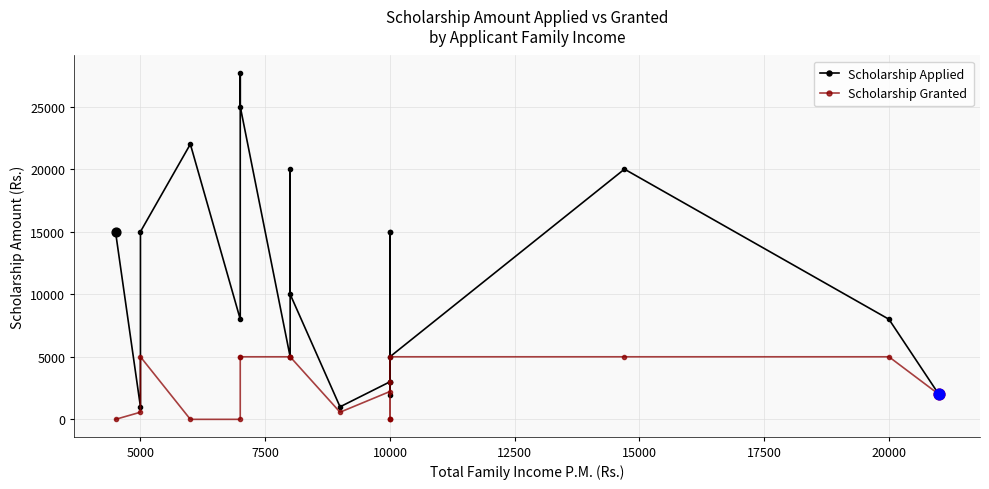

Which series has the largest total across all categories?

Scholarship Applied